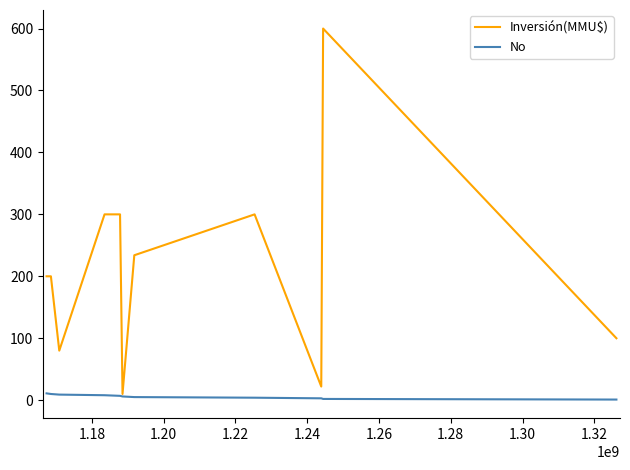

Rank the series by their maximum value, from highest to lowest.

Inversión(MMU$), No